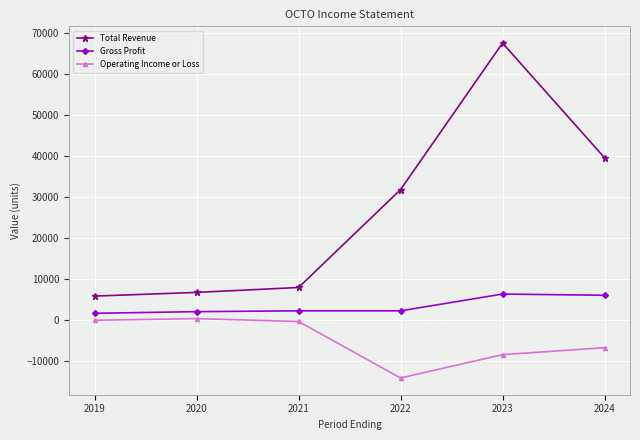

Is it true that Total Revenue equals 15325 at 2024?

False